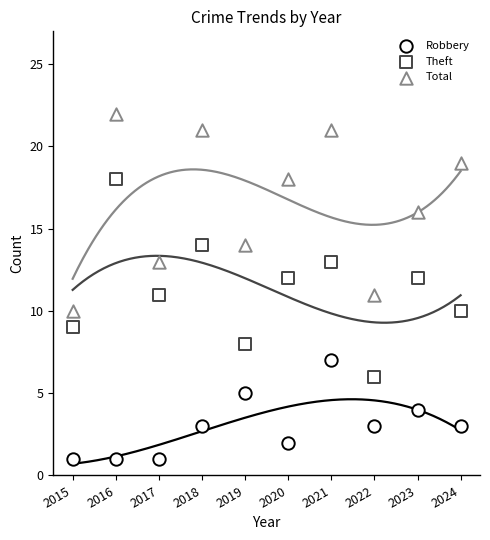

Which series reaches the maximum Y coordinate?

Total